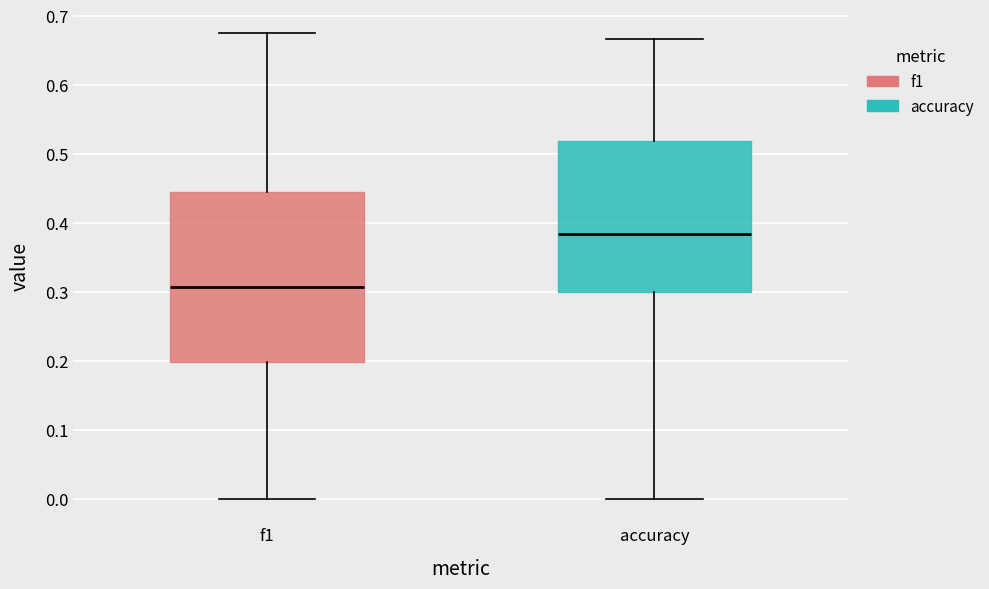

Where does the upper whisker of the box for accuracy end on the y-axis? The values are not printed on the chart, so give them approximately, as read against the axis.

0.67